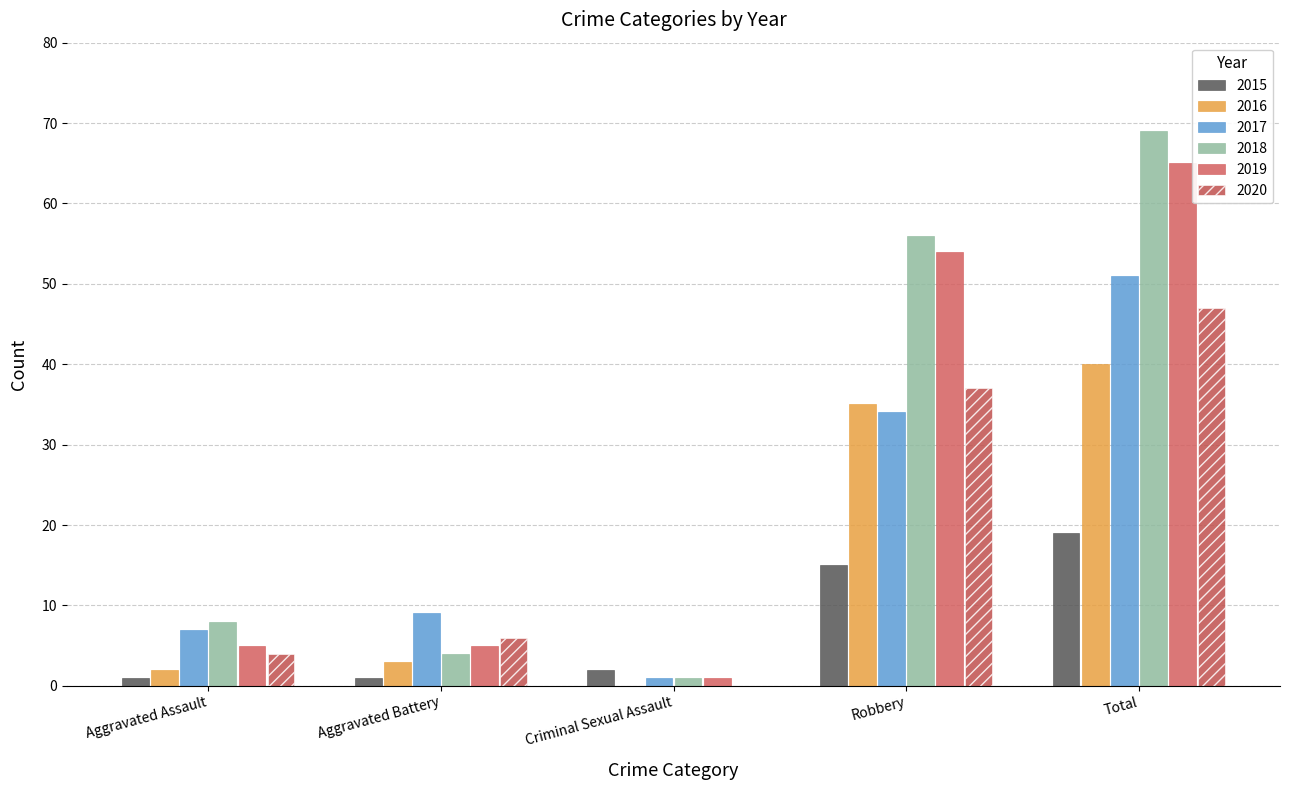

The 2015 series shows 2 at Criminal Sexual Assault. True or false?

True